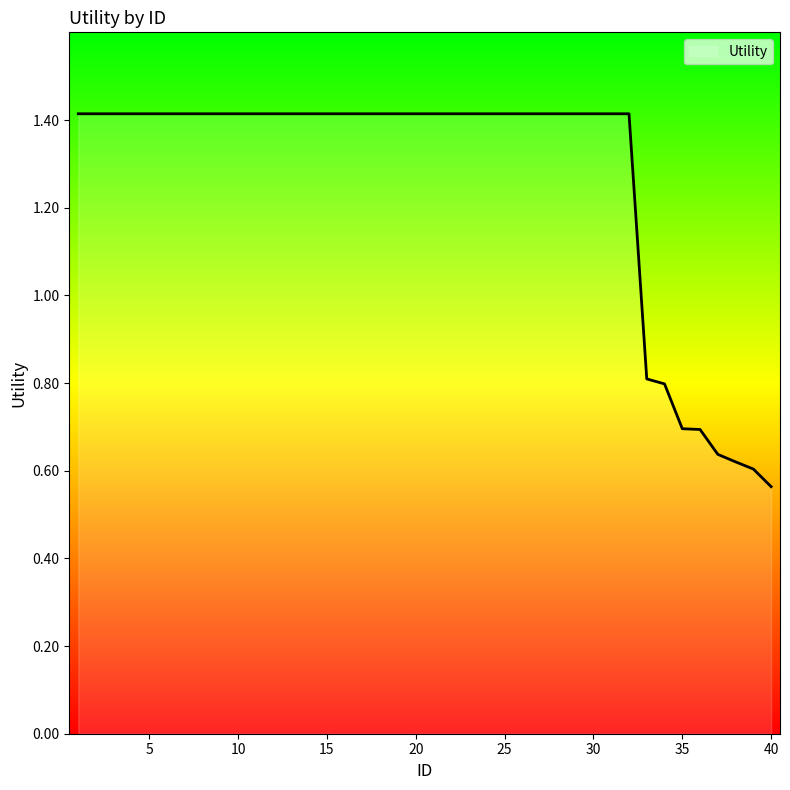

What is the difference between the maximum and minimum values?

0.9